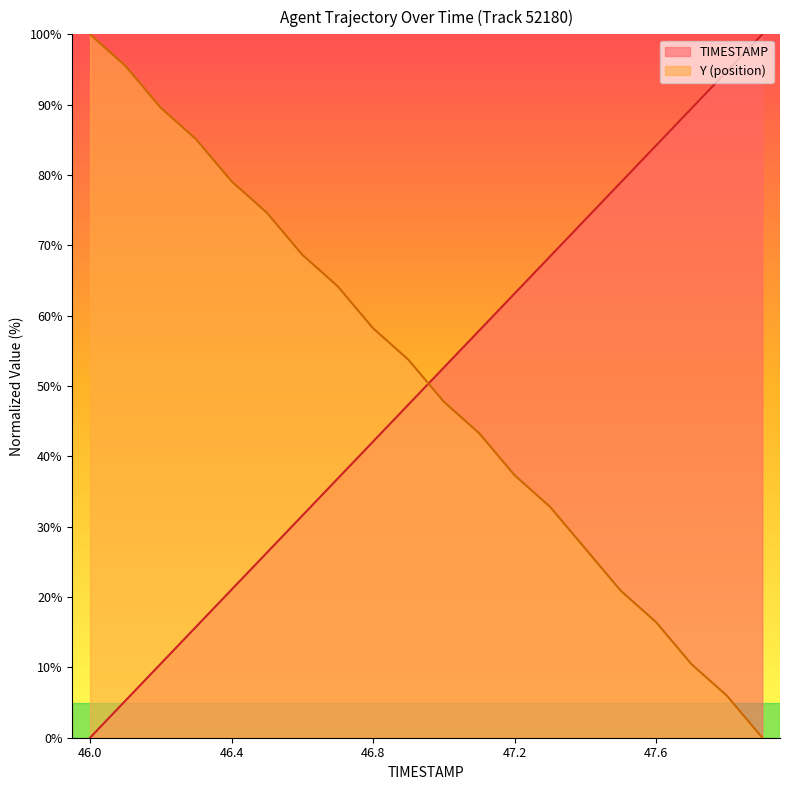

What is the value of the TIMESTAMP point at the 11th from the left?

52.6